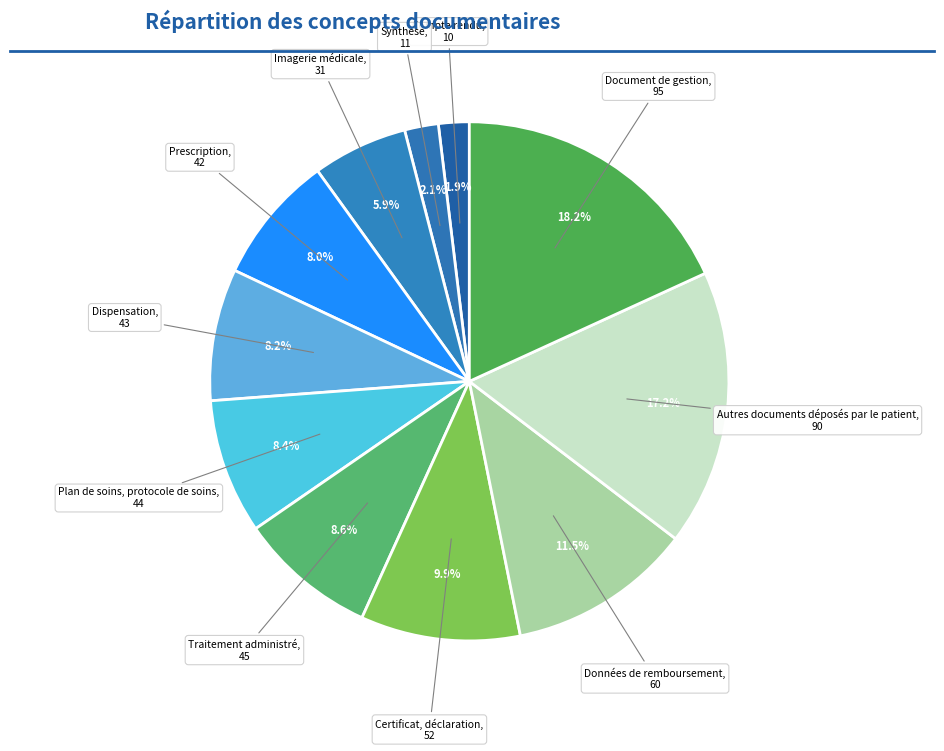

How many slices are in this pie chart?

11